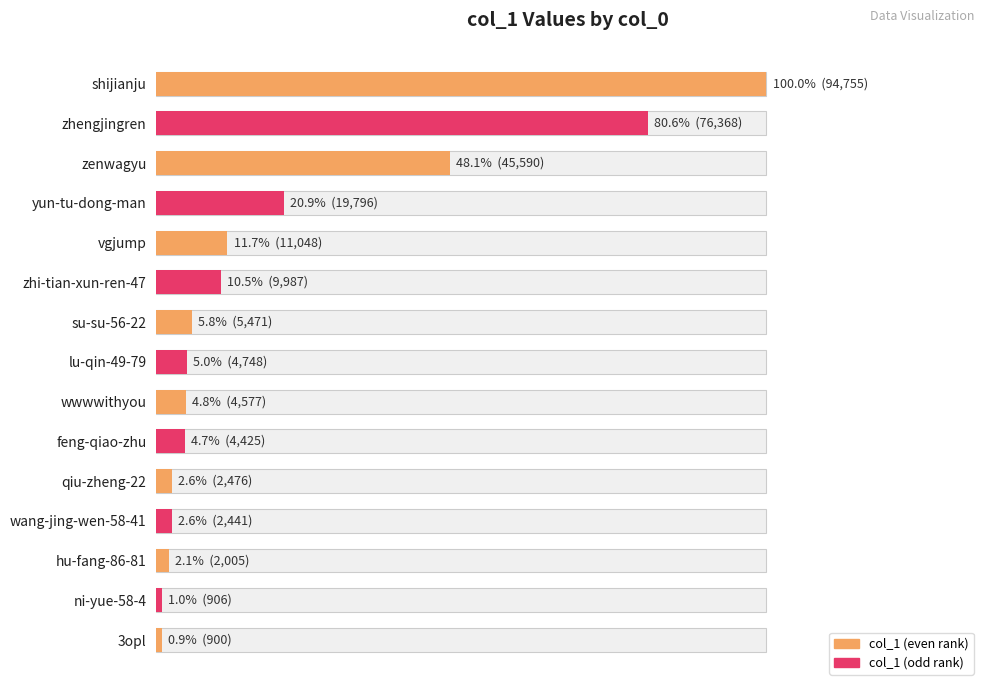

Reading left to right, list all the values displayed in this chart.

94755	76368	45590	19796	11048	9987	5471	4748	4577	4425	2476	2441	2005	906	900